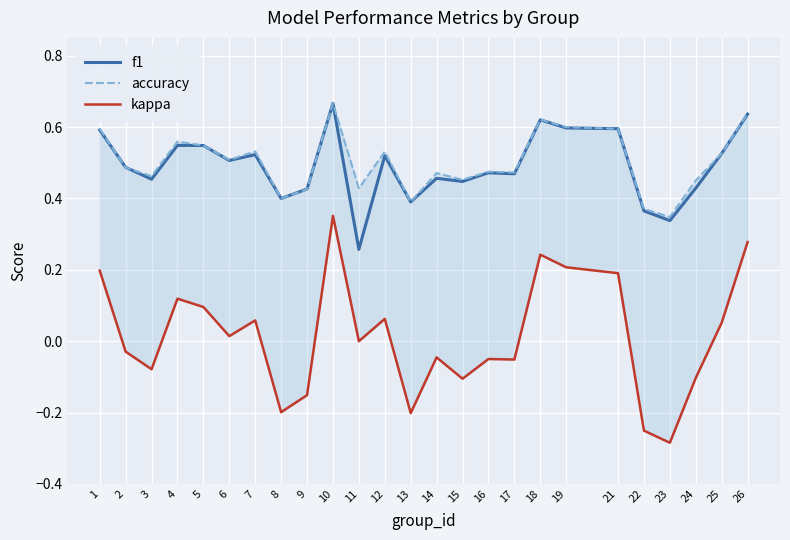

Which has a higher value, 21 or 5?

21